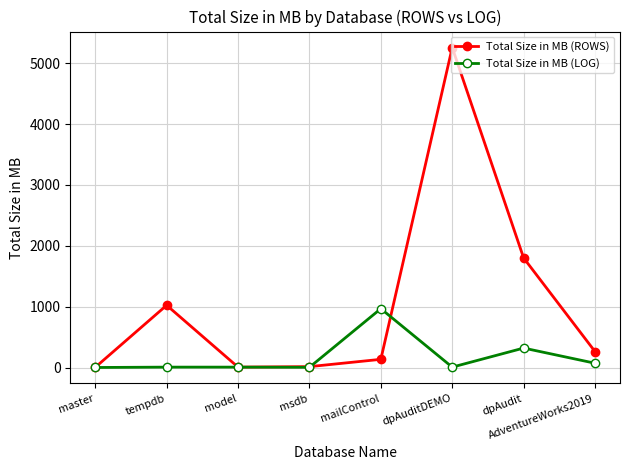

In Total Size in MB (LOG), how many points are lower than both neighbors (excluding endpoints)?

2